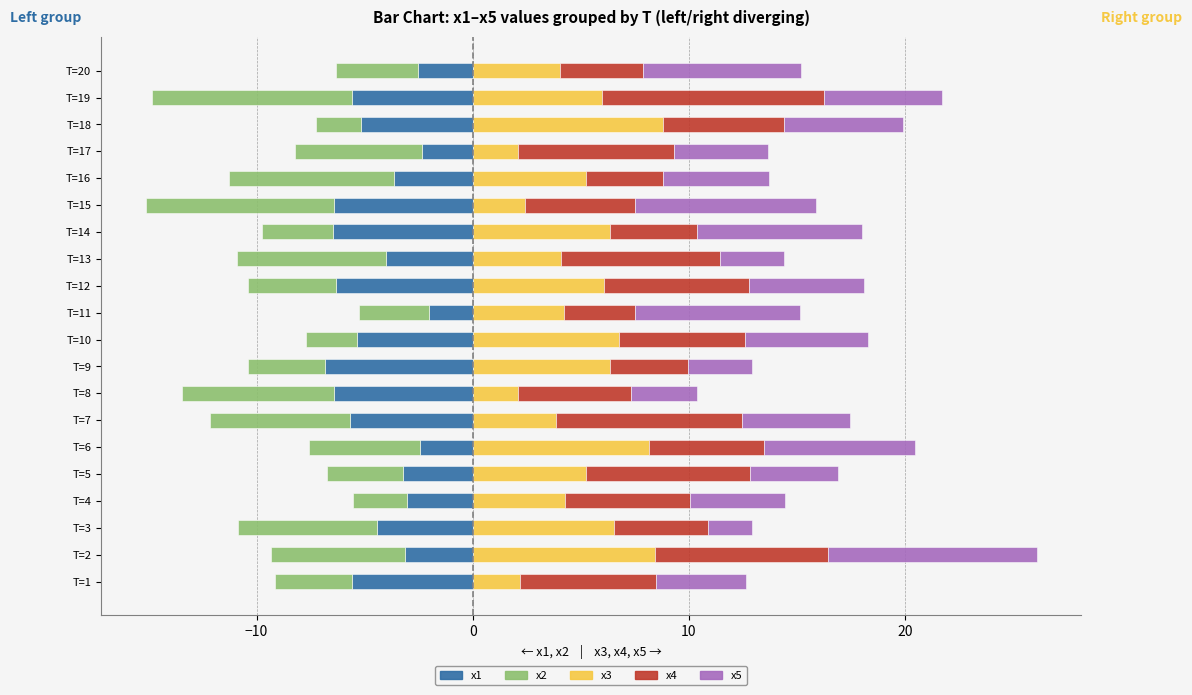

What is the greatest value displayed?

10.3